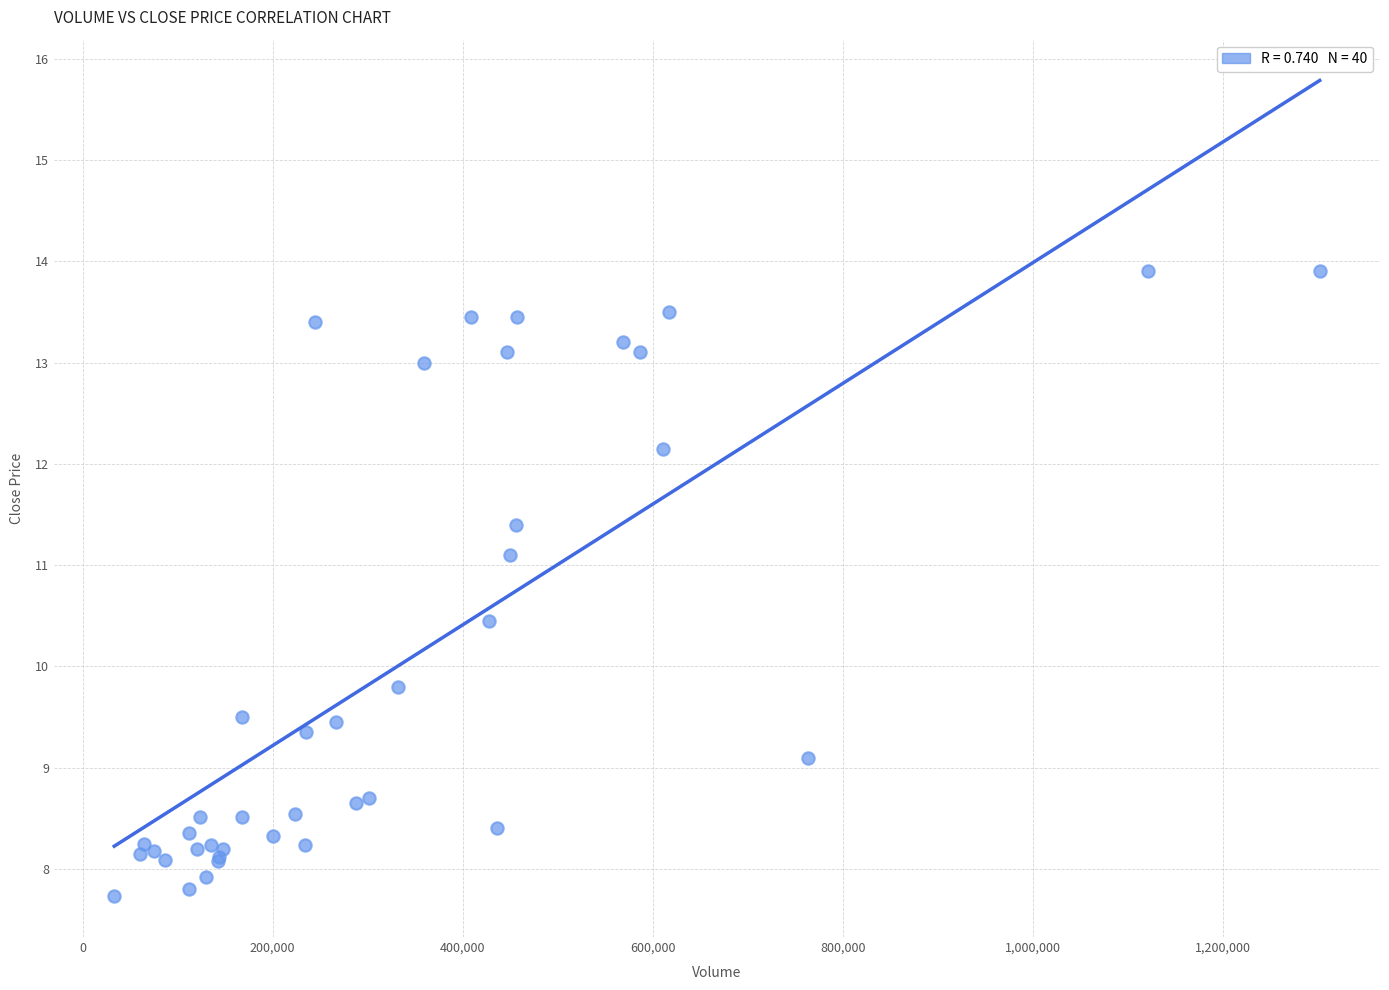

What Y value in the scatter plot is closest to 10?

9.8